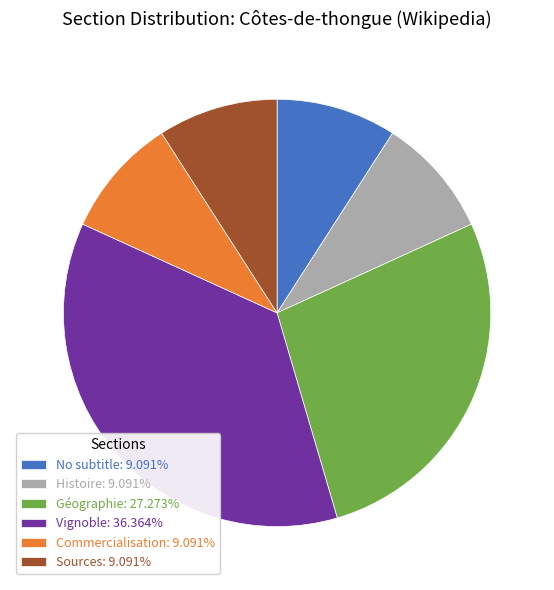

Do Sources: 9.091% and Histoire: 9.091% together represent more than half of the pie?

No